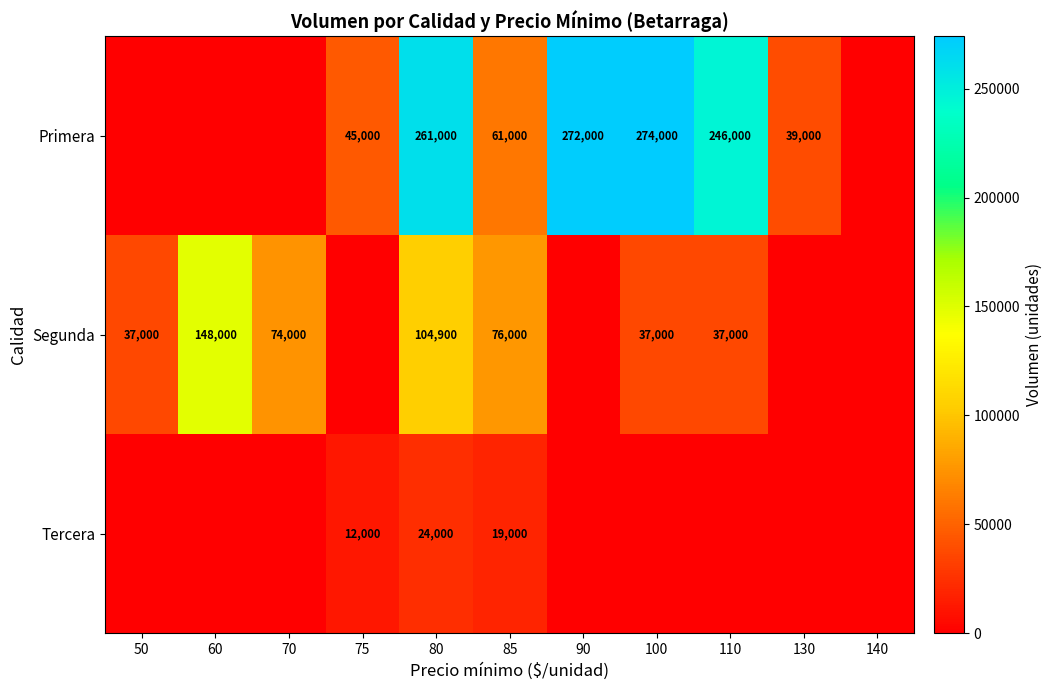

Rank the series at 85 from lowest to highest value.

Tercera, Primera, Segunda